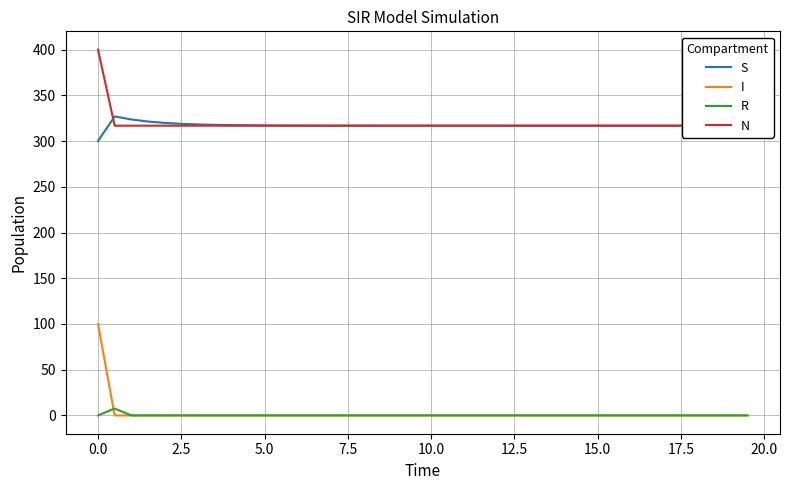

True or false: S and I intersect in this chart.

False